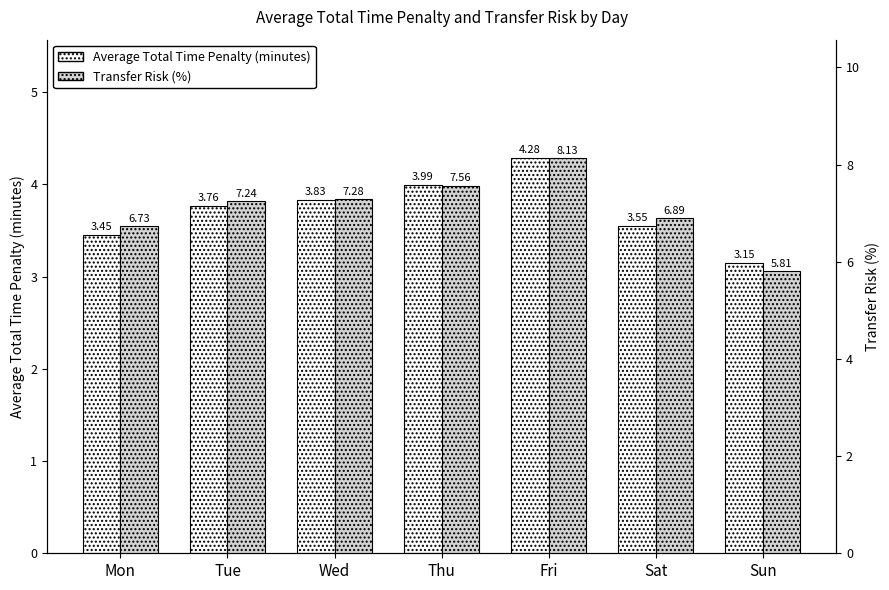

Is the value of Transfer Risk (%) at Mon greater than the value of Average Total Time Penalty (minutes) at Sat?

Yes